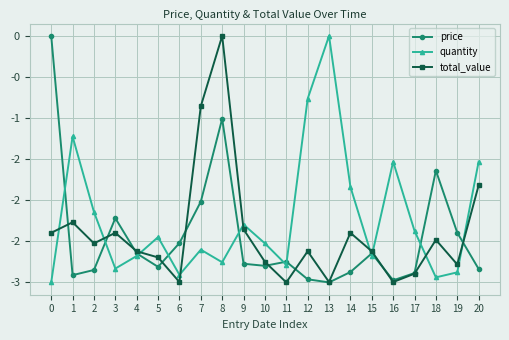

Between 14 and 18, which is larger?

18